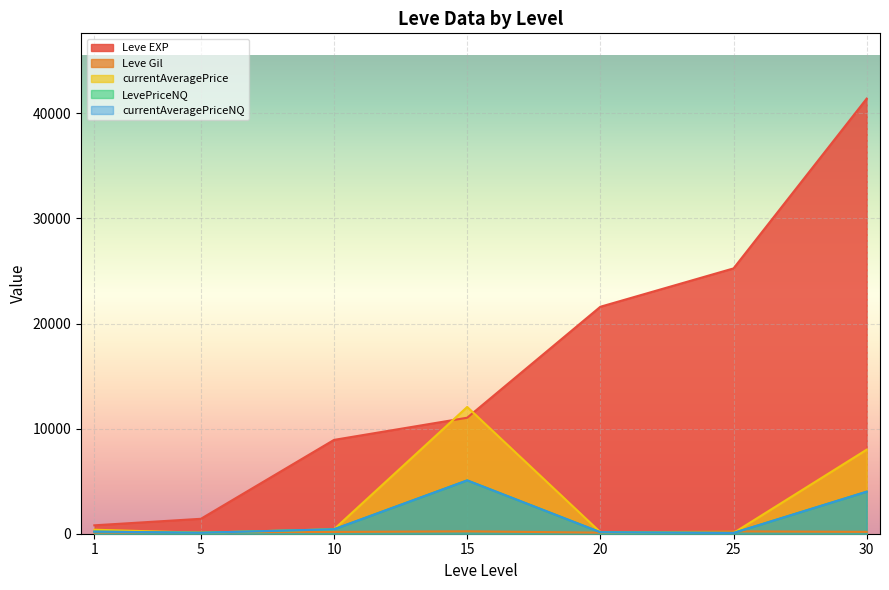

True or false: LevePriceNQ and currentAveragePrice intersect in this chart.

False